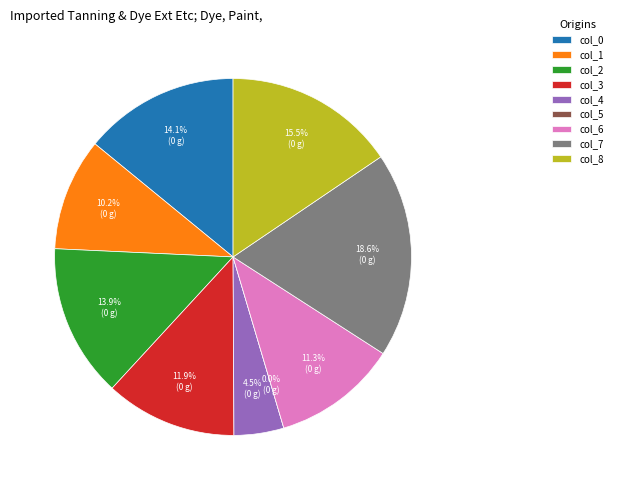

Which has a higher value, col_7 or col_2?

col_7